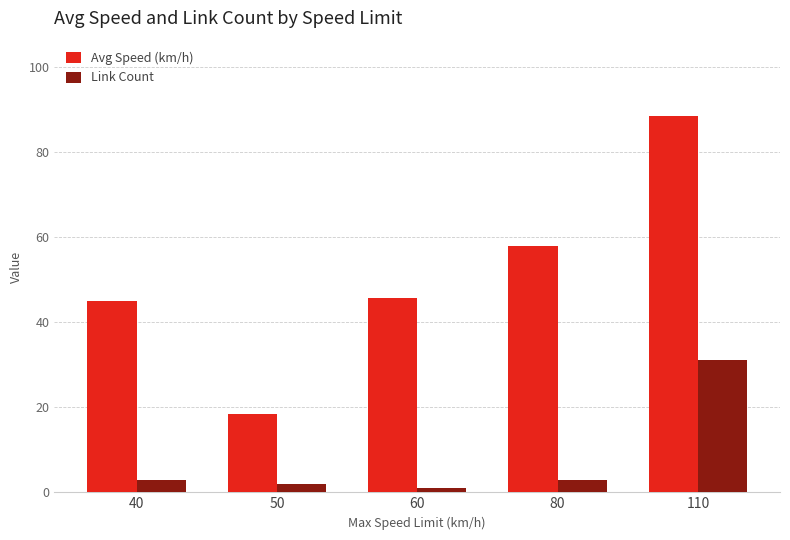

Reading right to left, extract all data points from this chart.

Avg Speed (km/h): 88.5	57.9	45.6	18.3	45.0
Link Count: 31.0	3.0	1.0	2.0	3.0